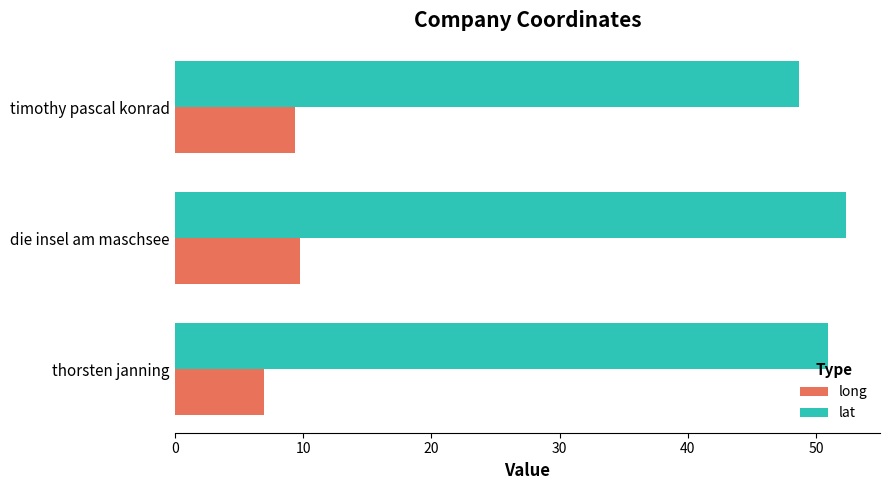

What is the smallest value displayed?

7.0